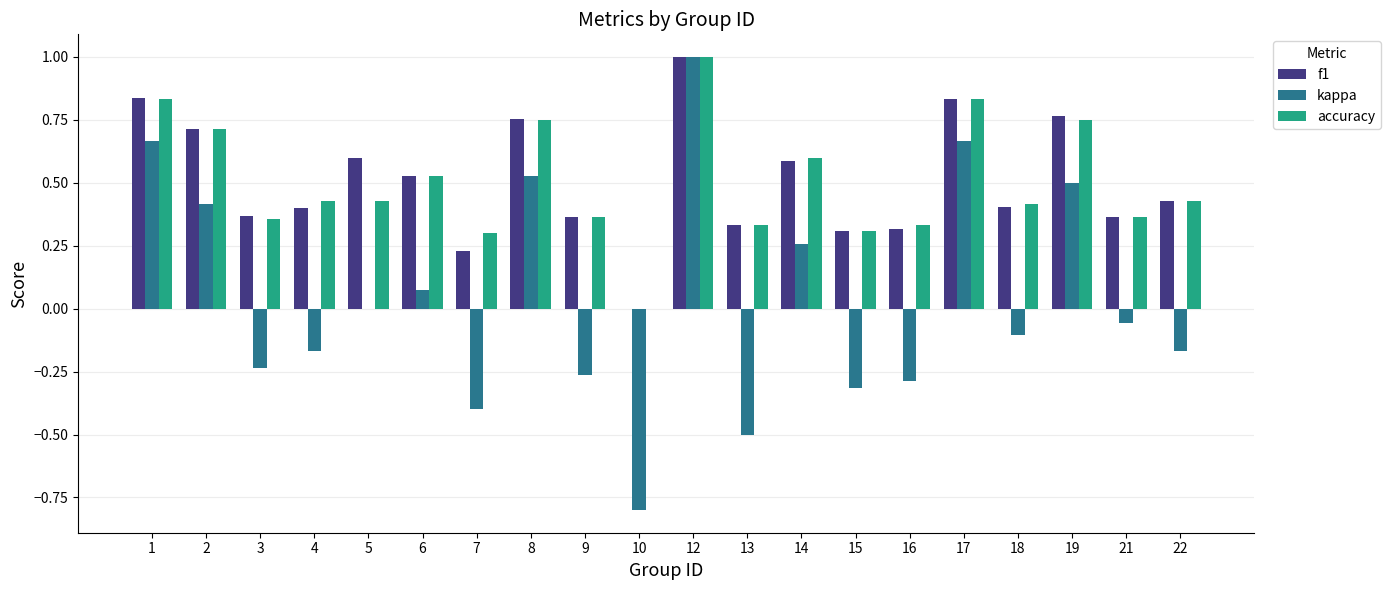

Which series changed the most between 1 and 9?

kappa